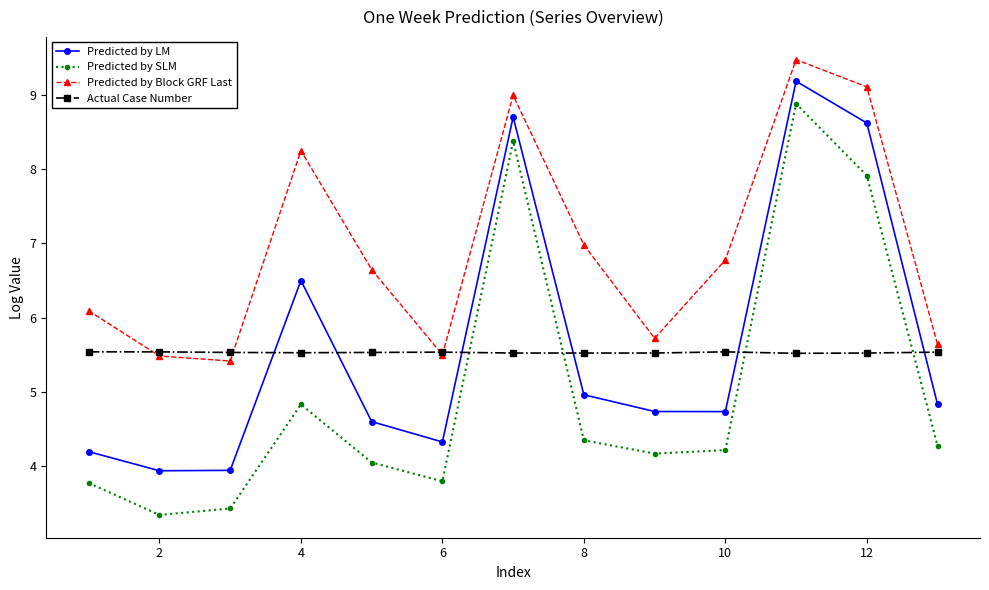

What is the value of the Predicted by Block GRF Last point at the 13th from the left?

5.6